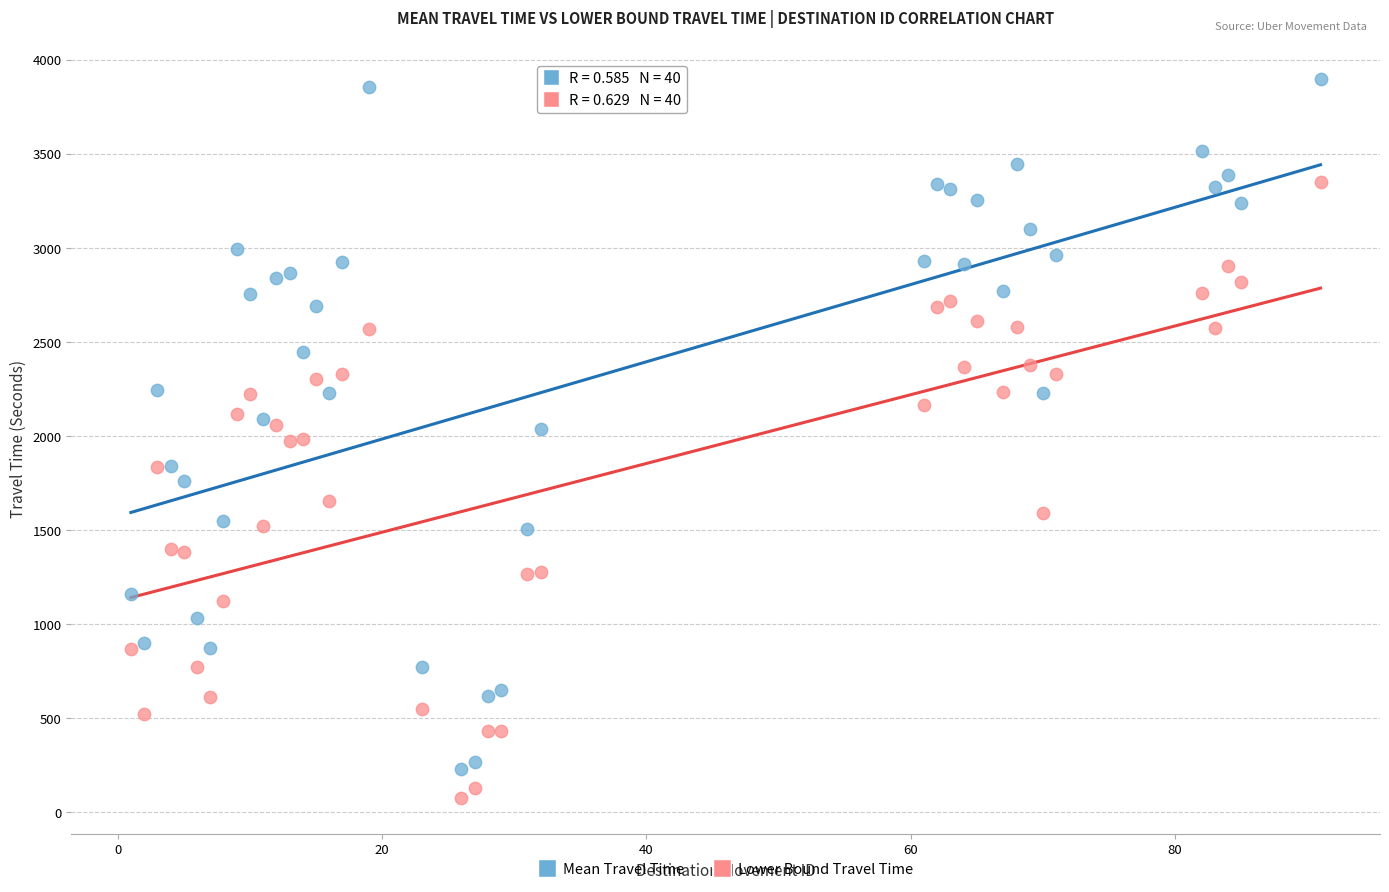

What is the X range (max minus min) for the scatter plot?

90